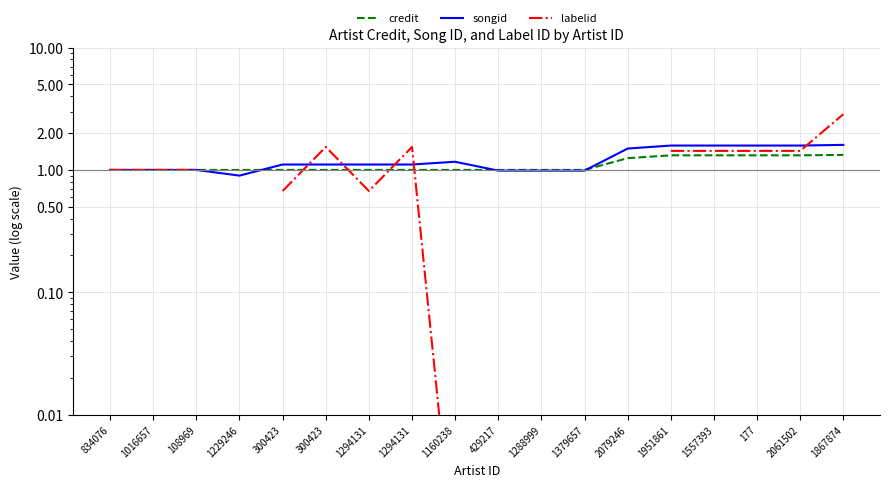

Rank the series at 2061502 from lowest to highest value.

credit, labelid, songid